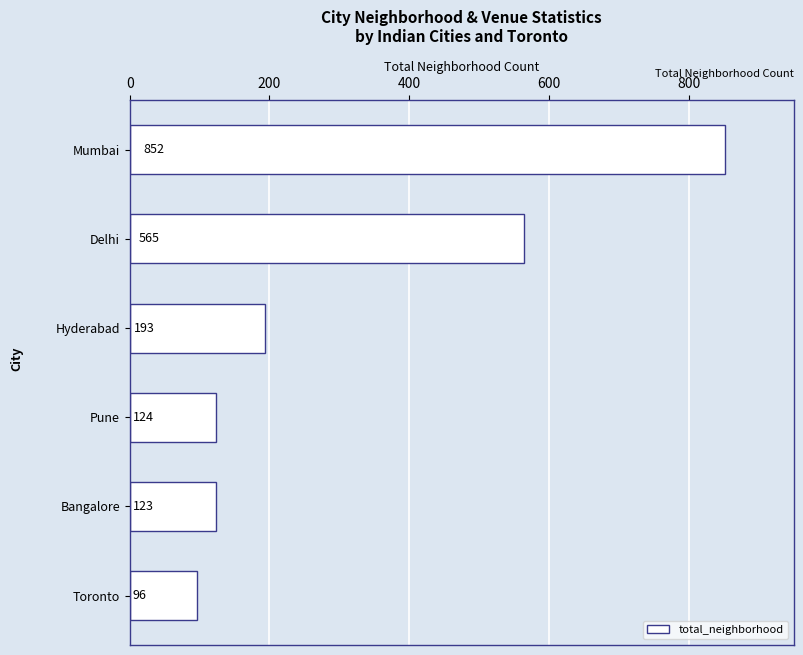

What is the value of the 2nd bar from the top?

565